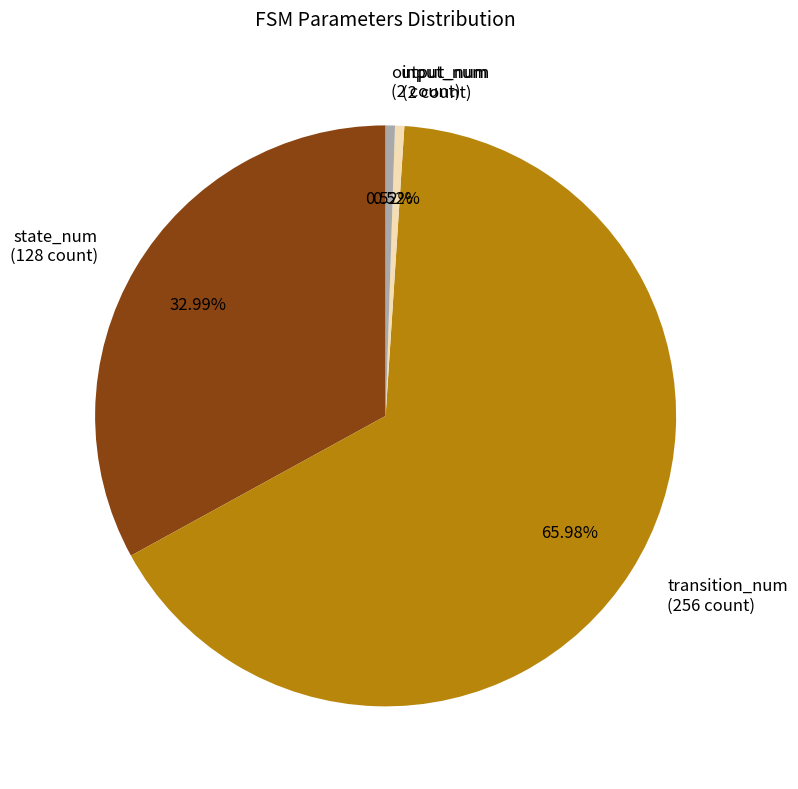

To the nearest percent, what percentage of the pie is input_num?

1%